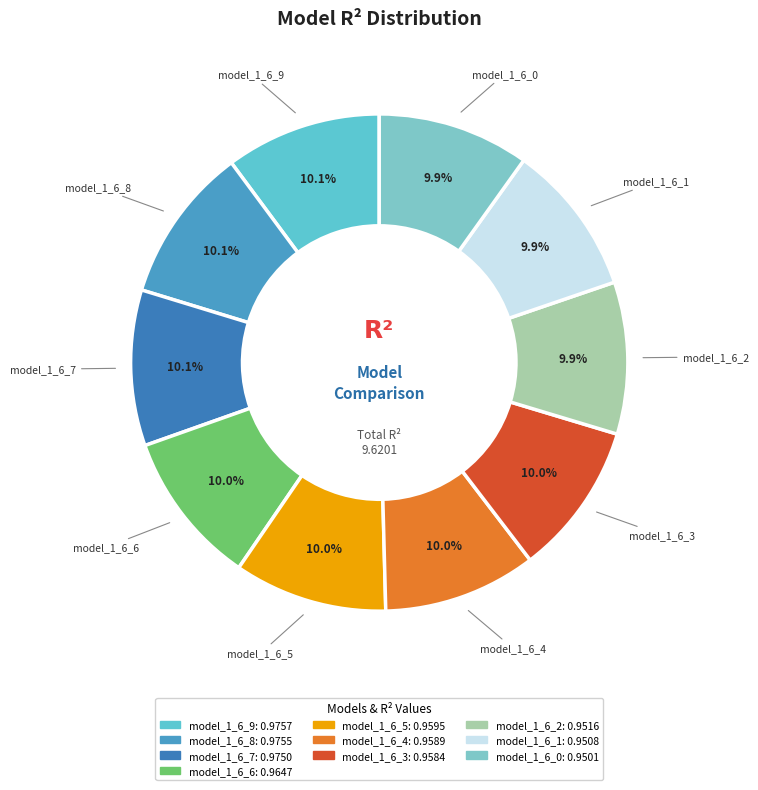

What percentage is the model_1_6_0 slice, to the nearest percent?

10%